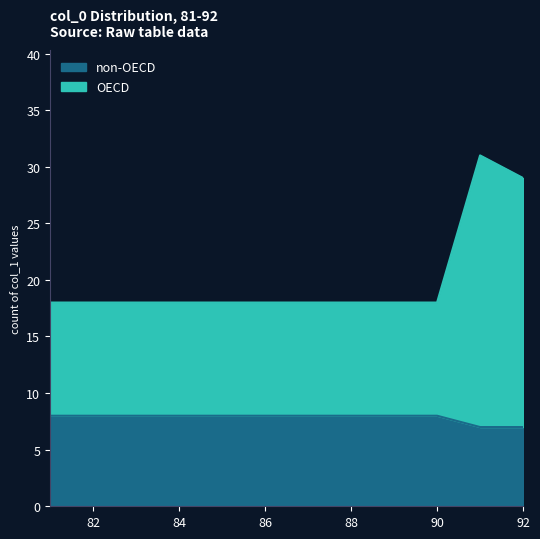

Which series has the largest total across all categories?

OECD